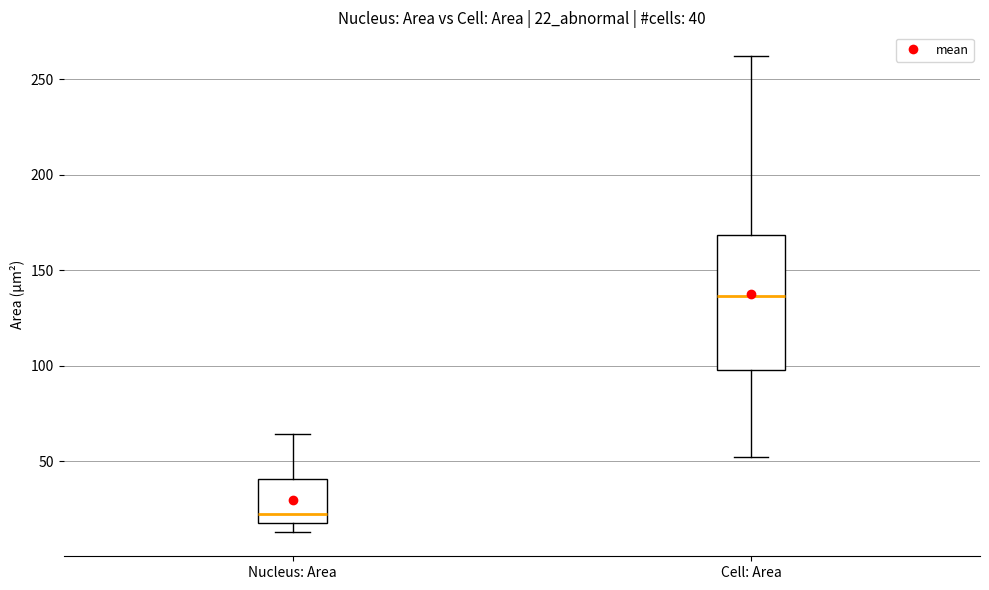

Which box's median line is the highest?

Cell: Area